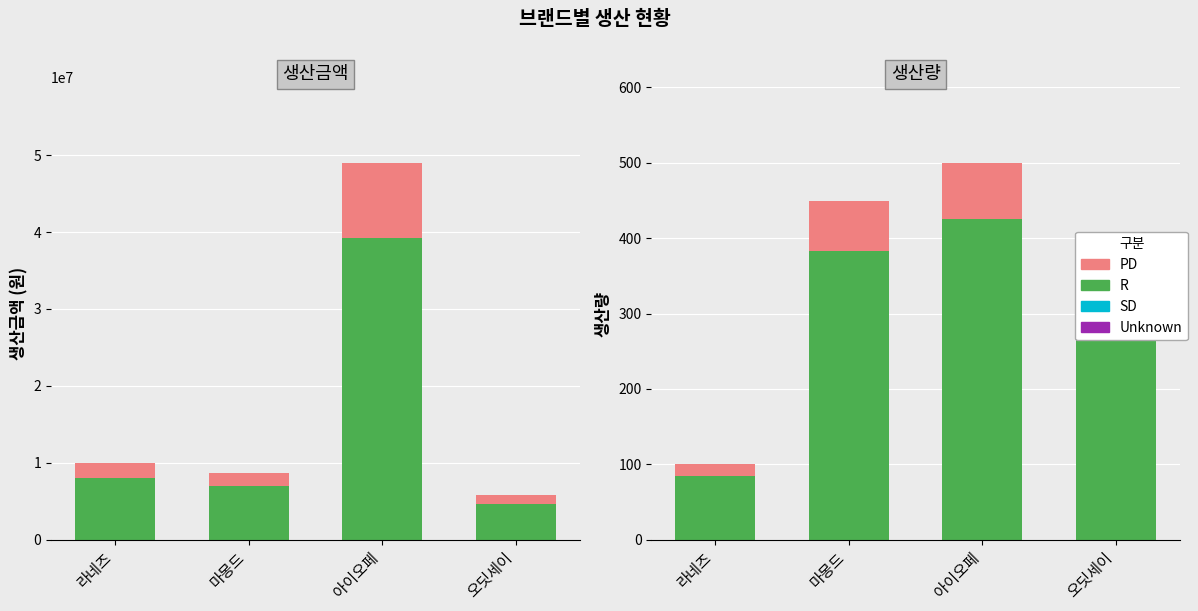

Reading right to left, what are all the values shown in this chart?

생산금액(기본): 오딧세이=4696000.0	아이오페=39200000.0	마몽드=6960000.0	라네즈=8000000.0
생산금액(추가): 오딧세이=1174000.0	아이오페=9800000.0	마몽드=1740000.0	라네즈=2000000.0
생산량(기본): 오딧세이=331.5	아이오페=425.0	마몽드=382.5	라네즈=85.0
생산량(추가): 오딧세이=58.5	아이오페=75.0	마몽드=67.5	라네즈=15.0